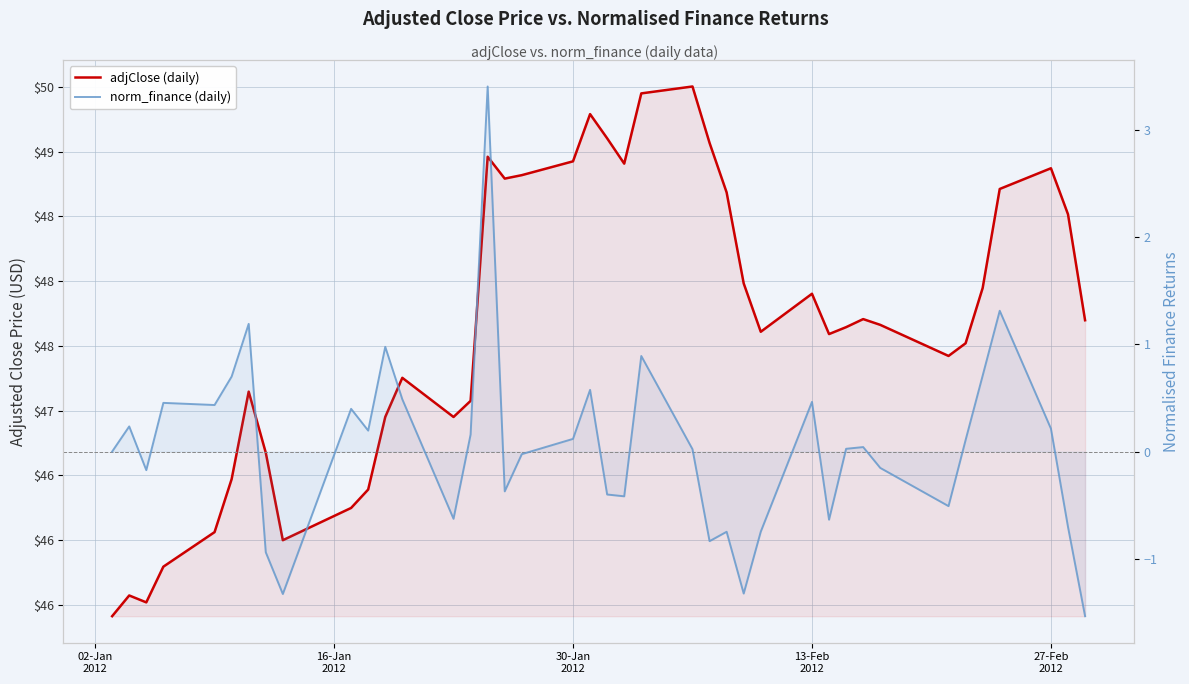

At how many categories does at least one series exceed 16?

40